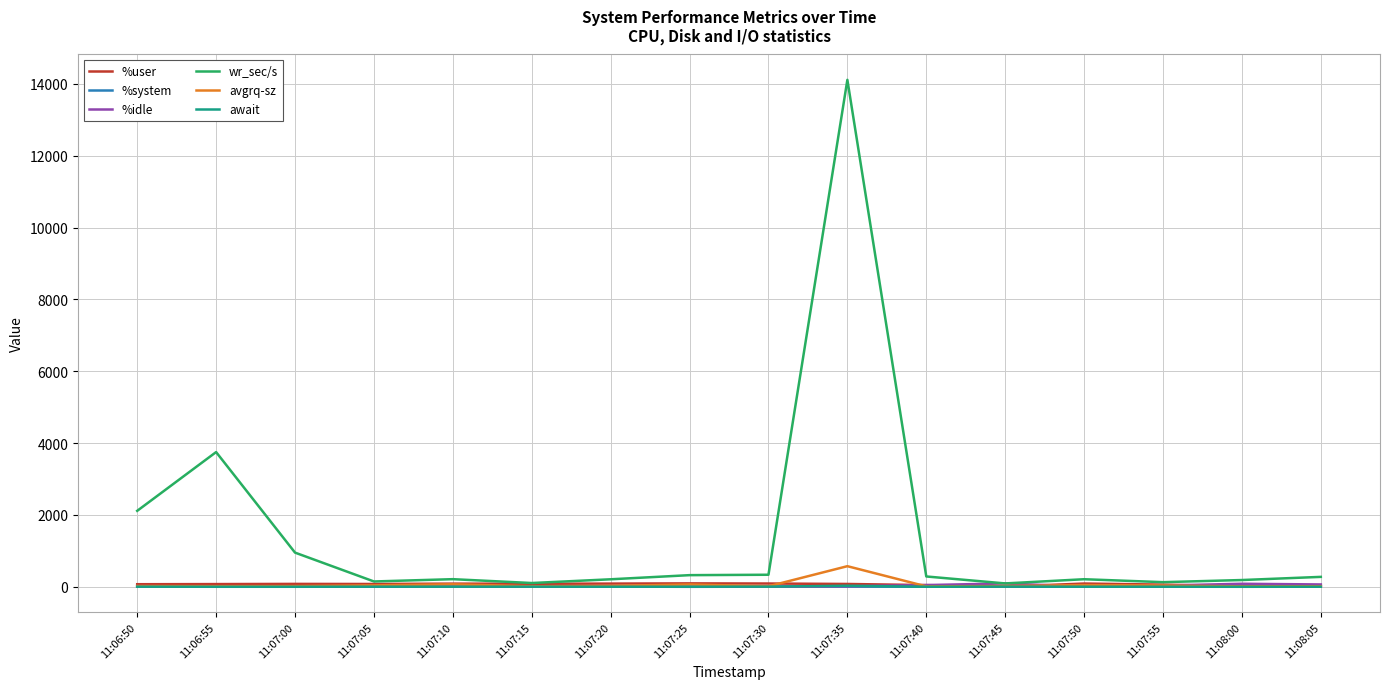

What is the maximum value for avgrq-sz?

574.2